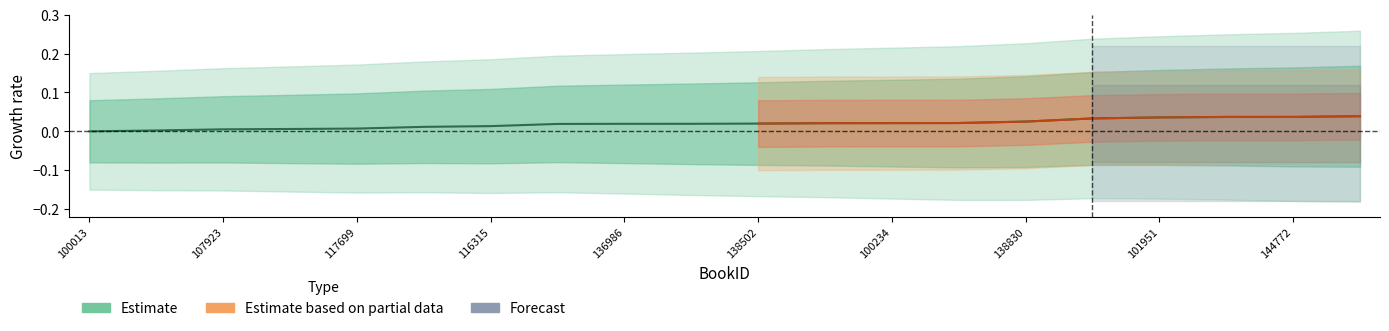

The chart shows a value of 0.0 at 116315. True or false?

False